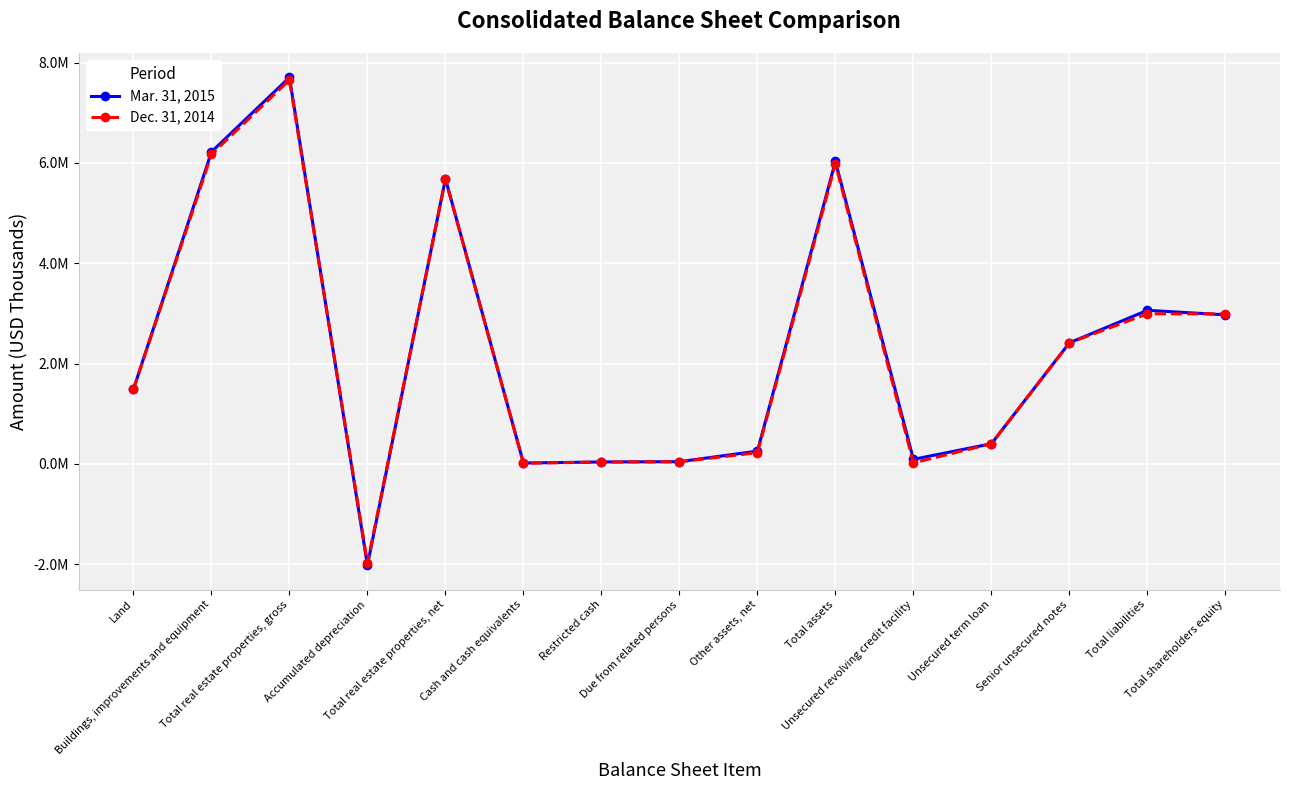

What is the value of the Mar. 31, 2015 point at the 5th from the left?

5685554